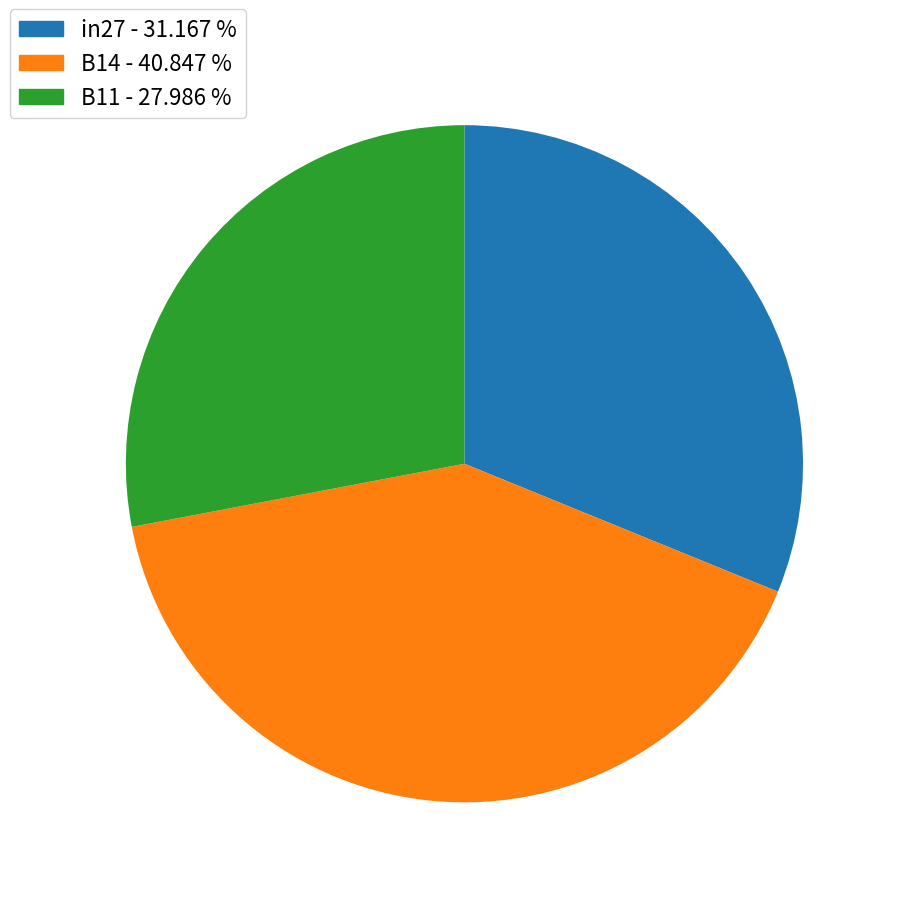

Is the sum of in27 and B14 greater than half?

Yes